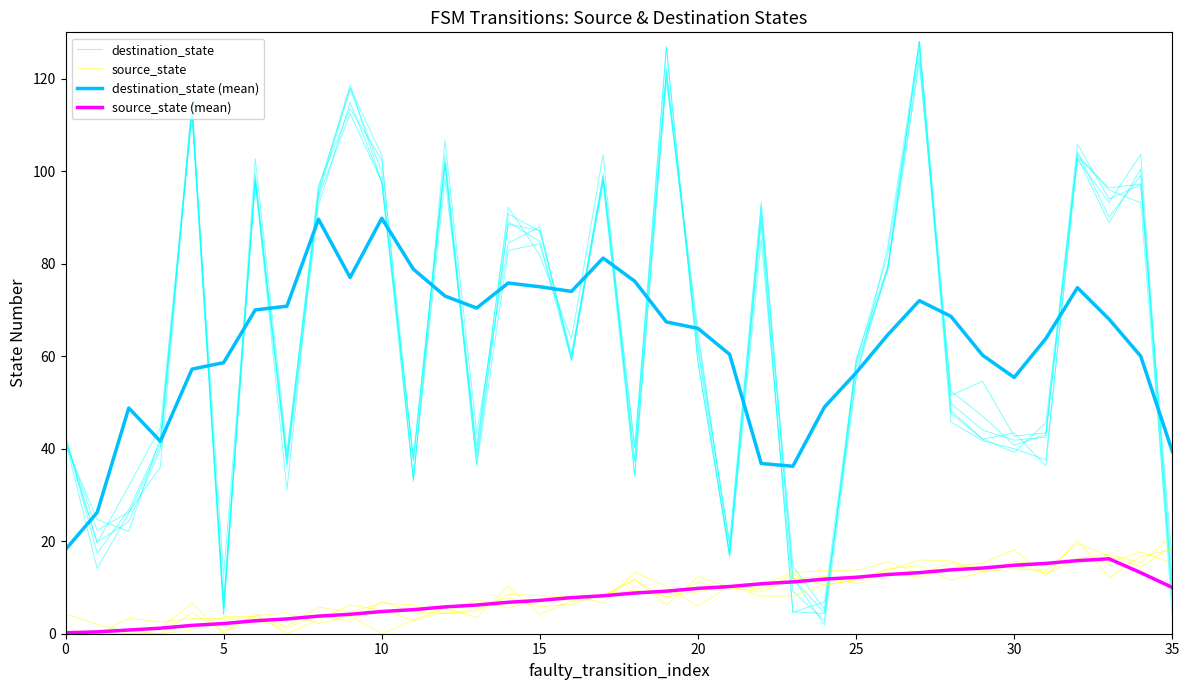

What is the difference between the maximum and second lowest values in the destination_state series?

123.7